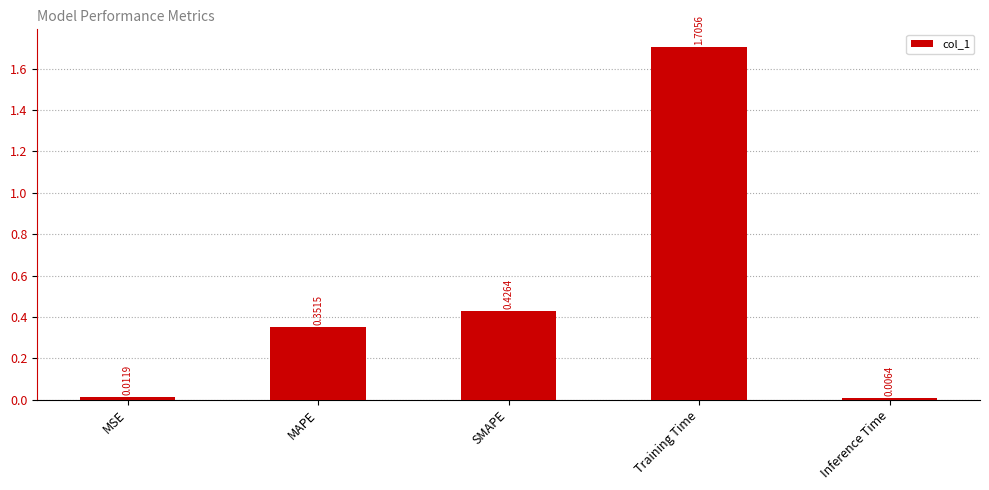

What position from the left is Training Time?

4